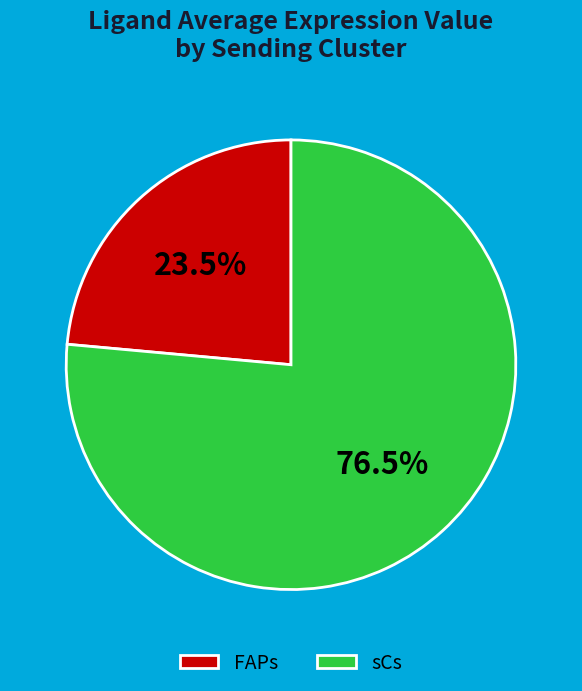

Between sCs and FAPs, which is larger?

sCs